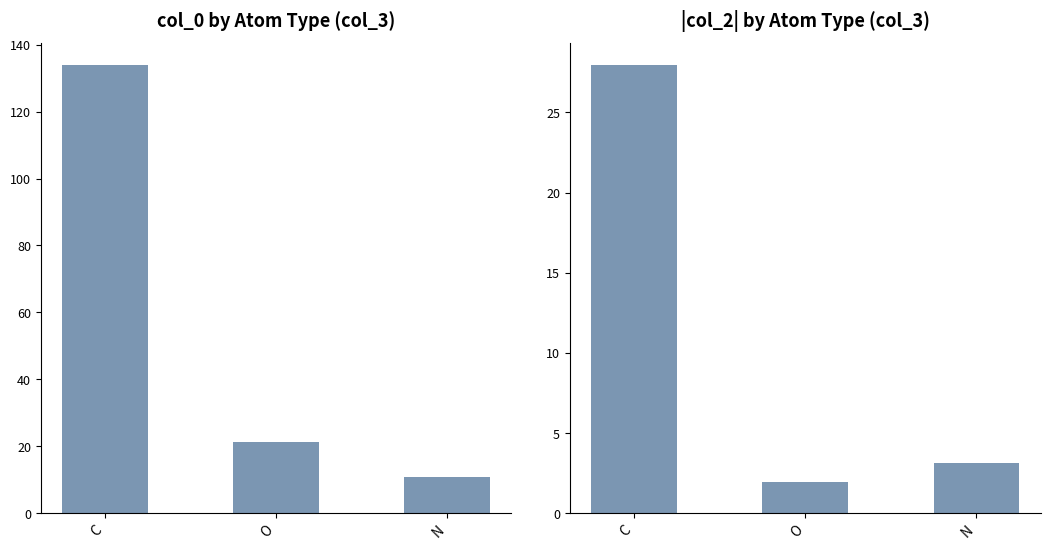

Between N and O, which is larger?

O